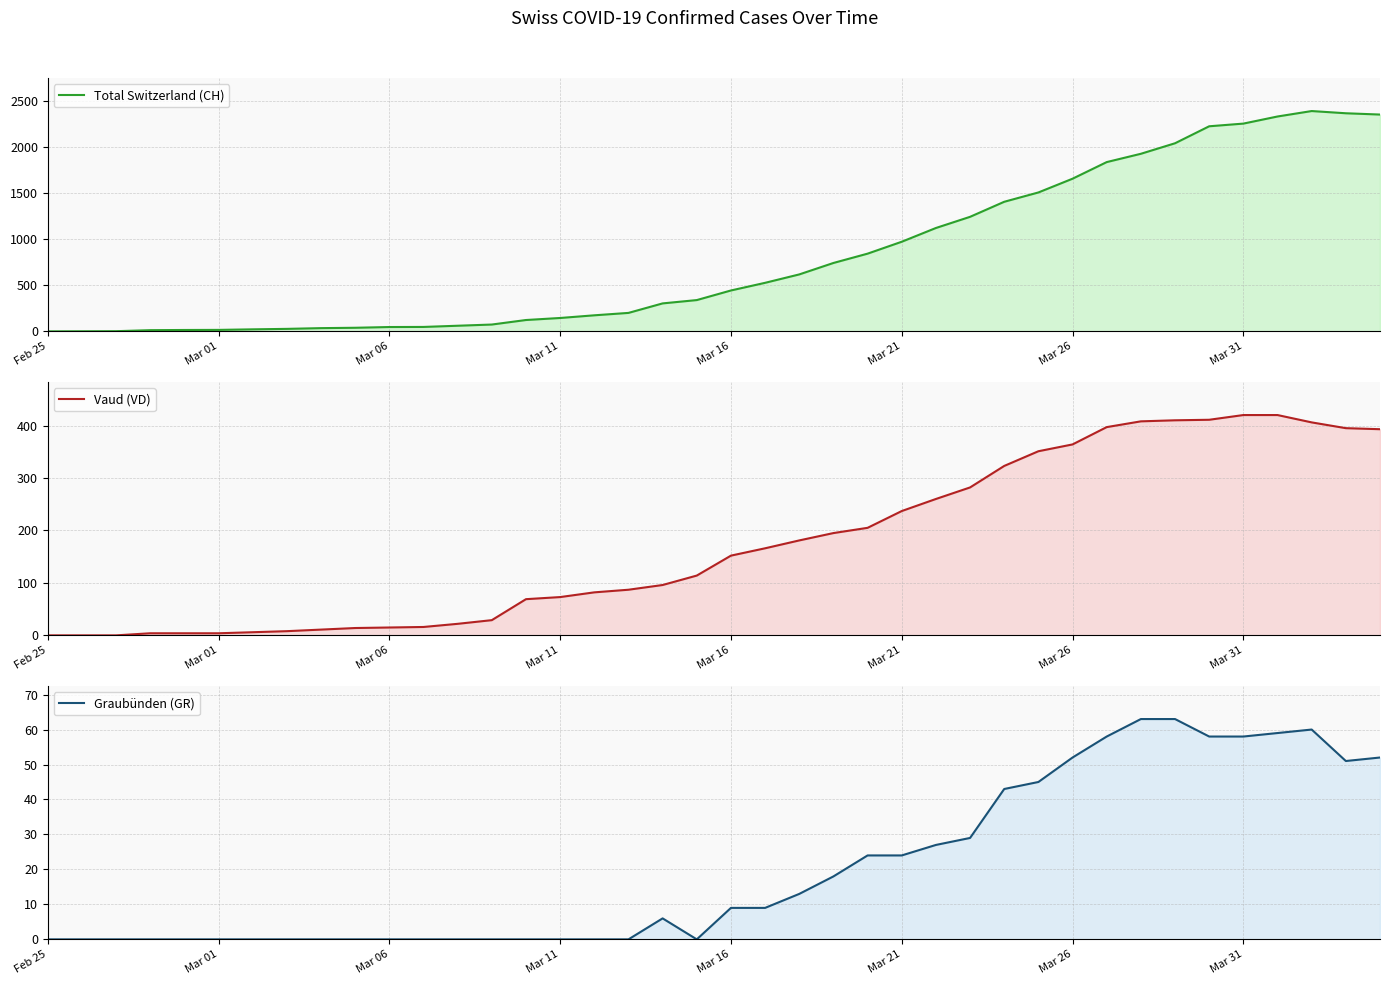

The Vaud (VD) series shows 29 at 13. True or false?

True